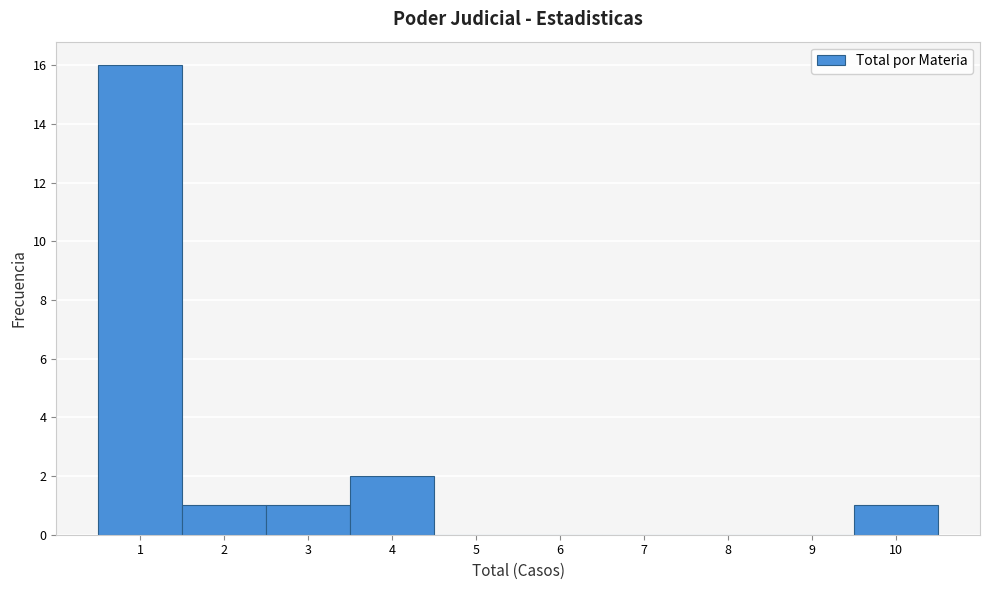

Over which range of the x-axis is the bar tallest?

0.5 to 1.5